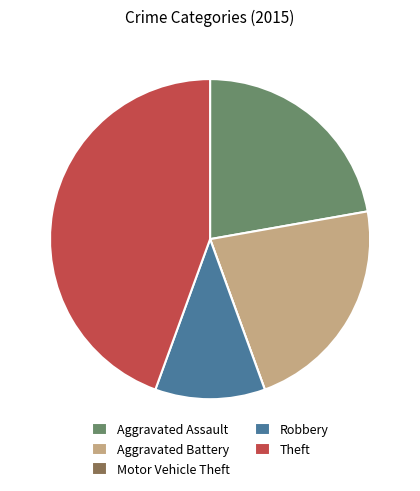

The Robbery slice represents 23% of the pie. True or false?

False